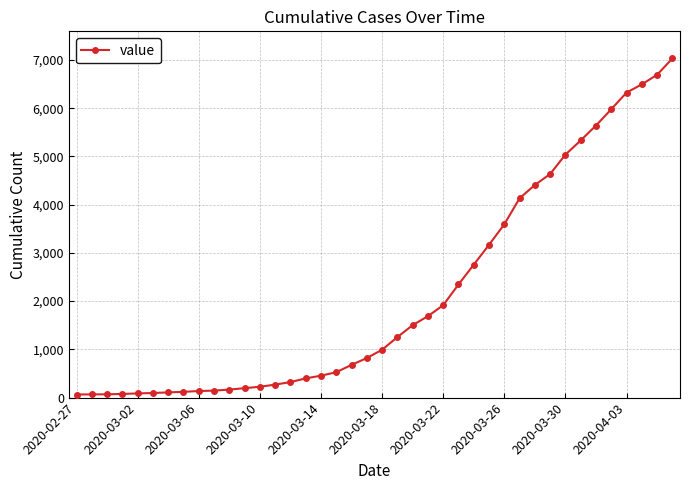

Does the chart display data point markers on the line(s)?

Yes